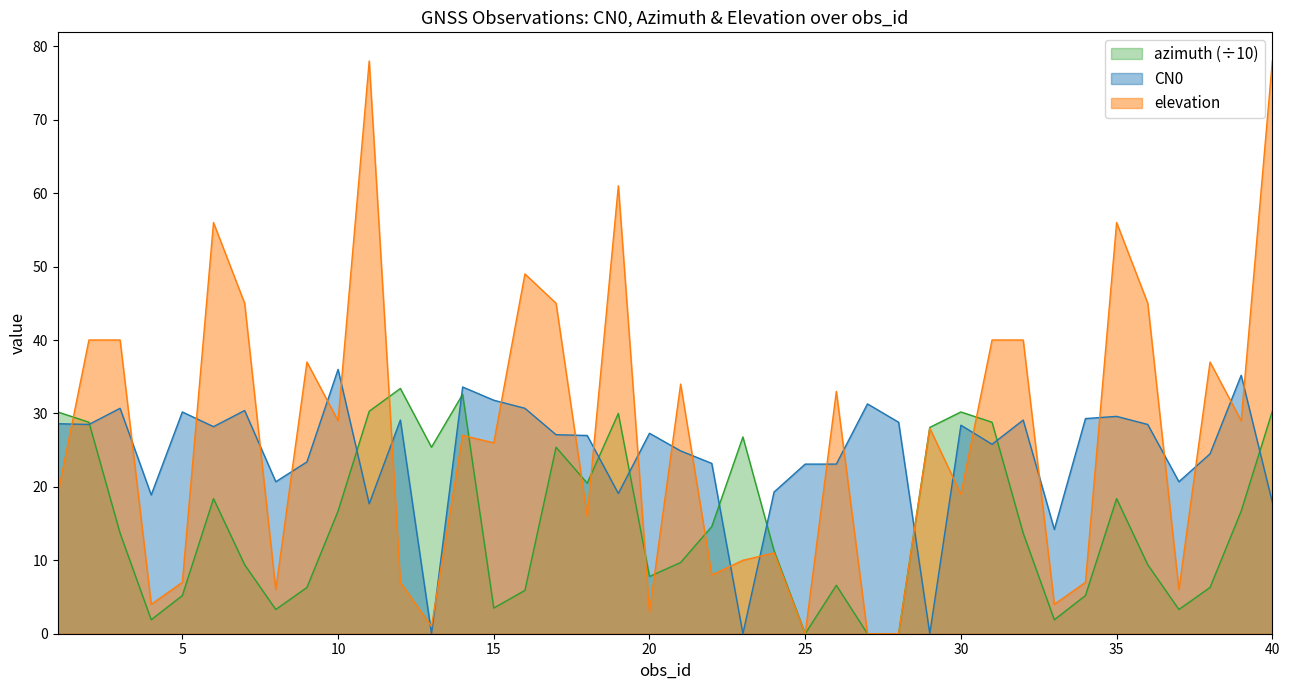

Is it true that azimuth equals 13.7 at 32?

True